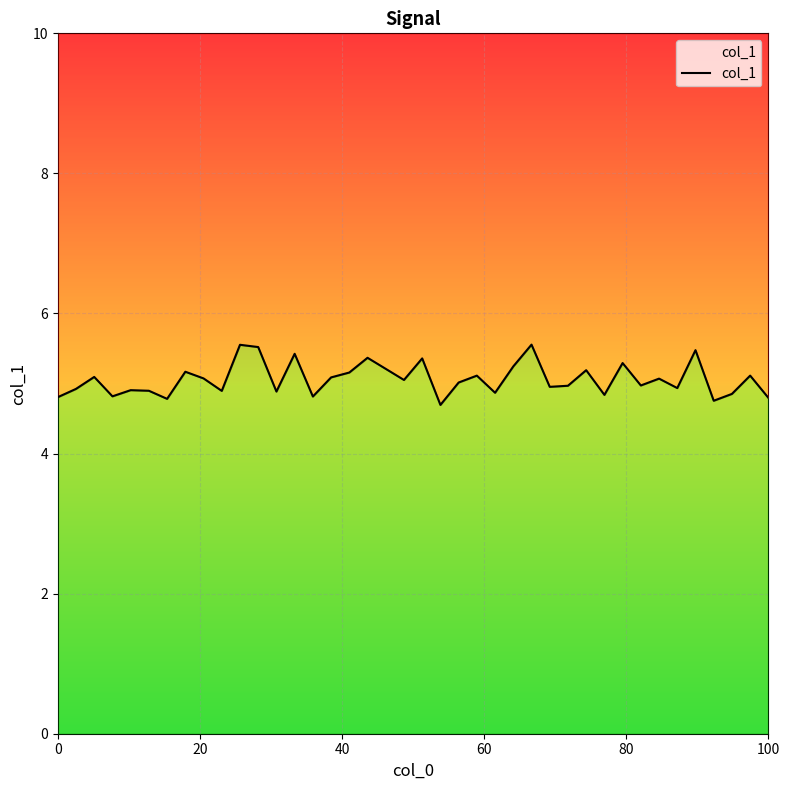

Does the chart display data point markers on the line(s)?

No